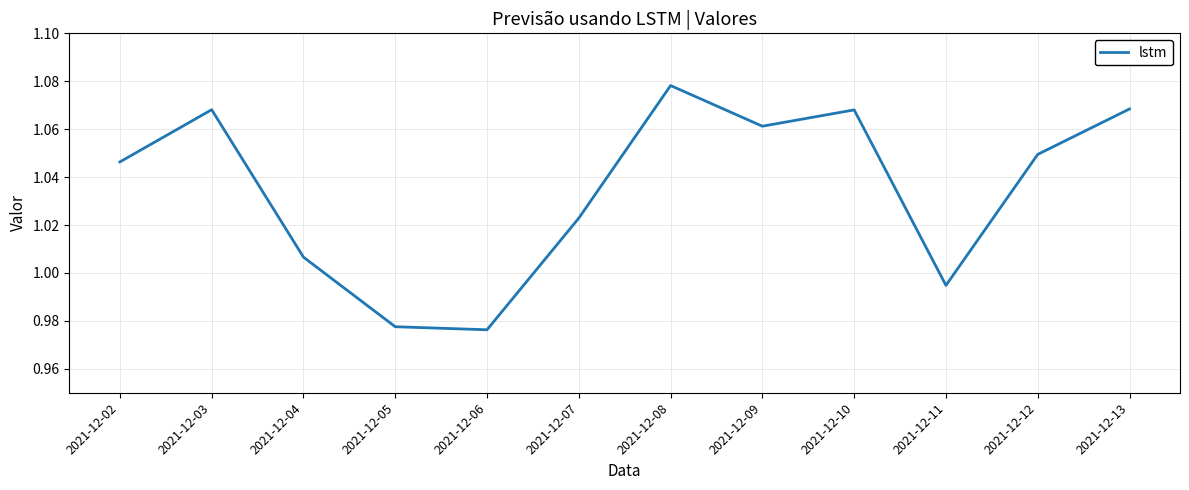

At which category does the chart reach its peak across all series?

2021-12-08